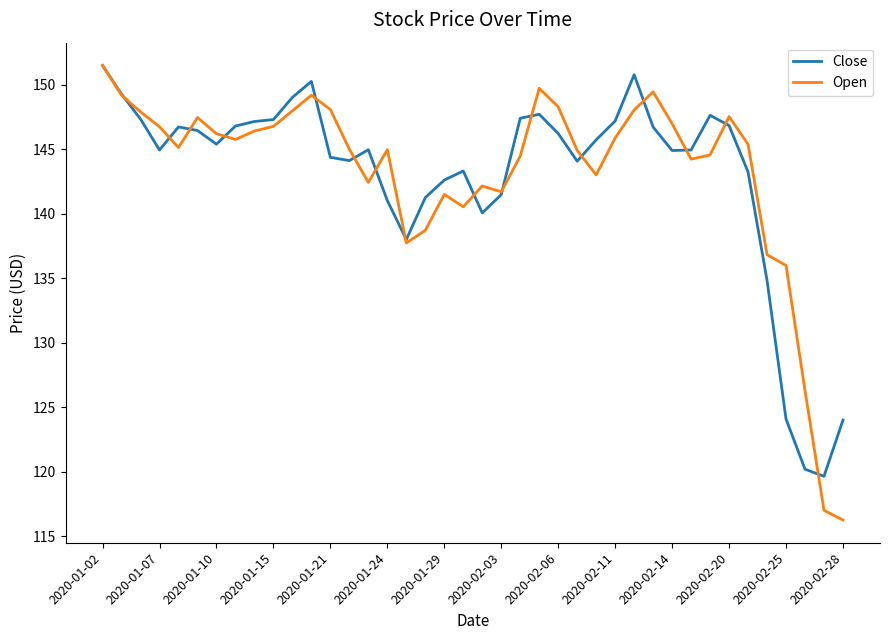

Count the number of data series in this chart.

2